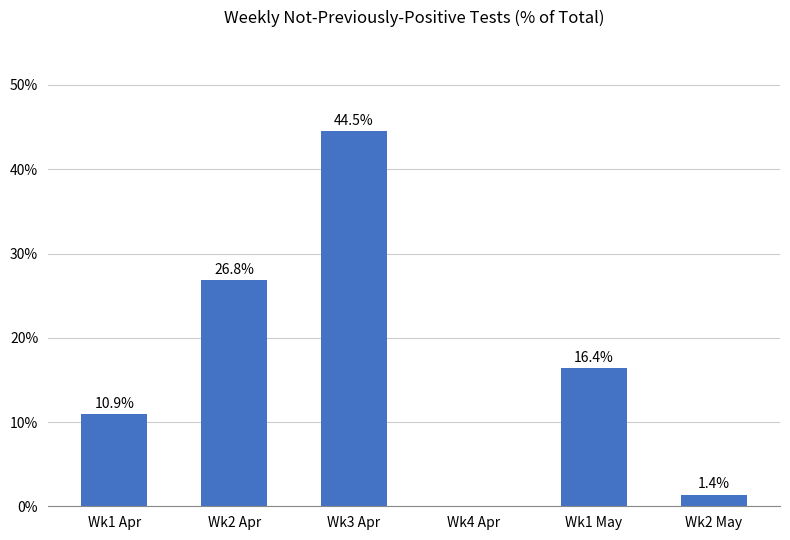

What is the sum of the values at Wk4 Apr and Wk2 May?

1.4